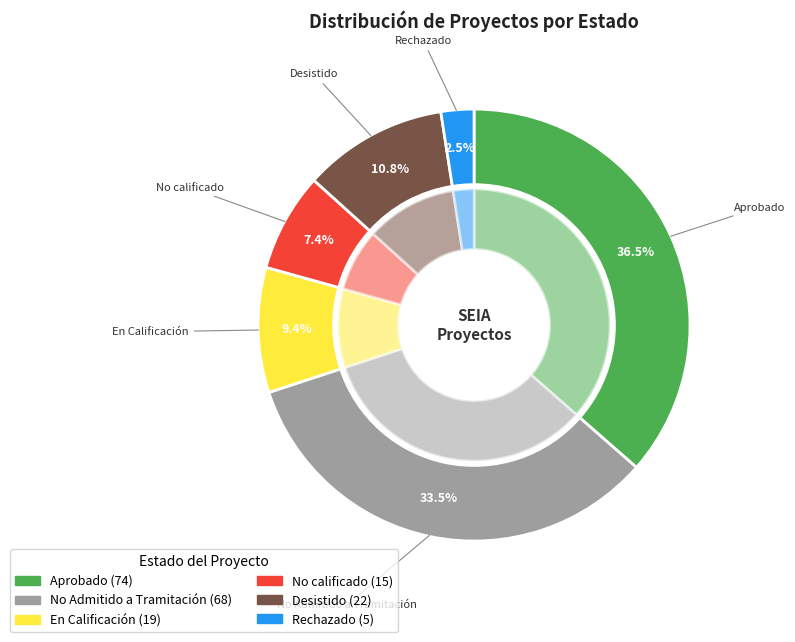

Which category has the smallest portion of the pie?

Rechazado